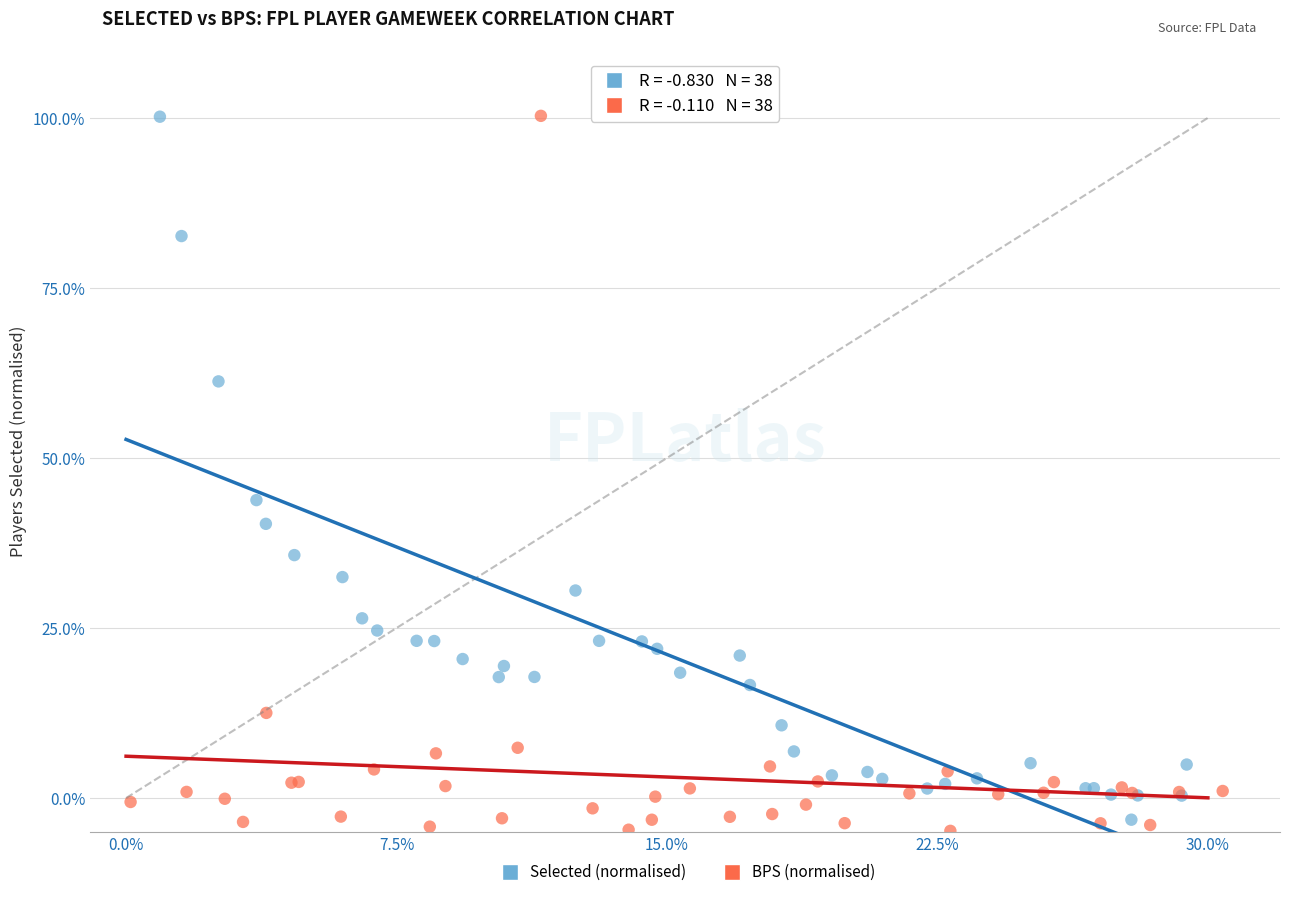

What are all the series names shown in the legend?

Selected (normalised), BPS (normalised)